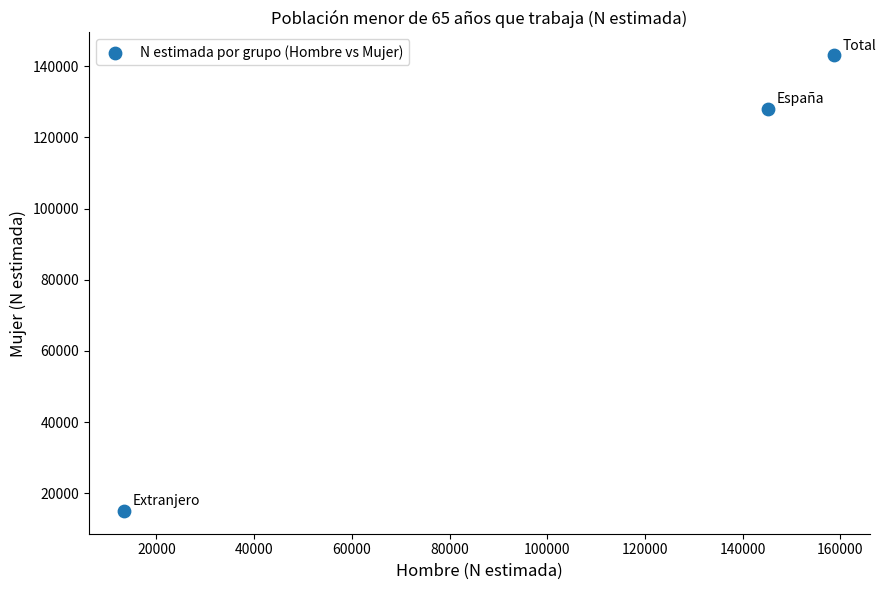

What is the range of Y values (max minus min)?

128015